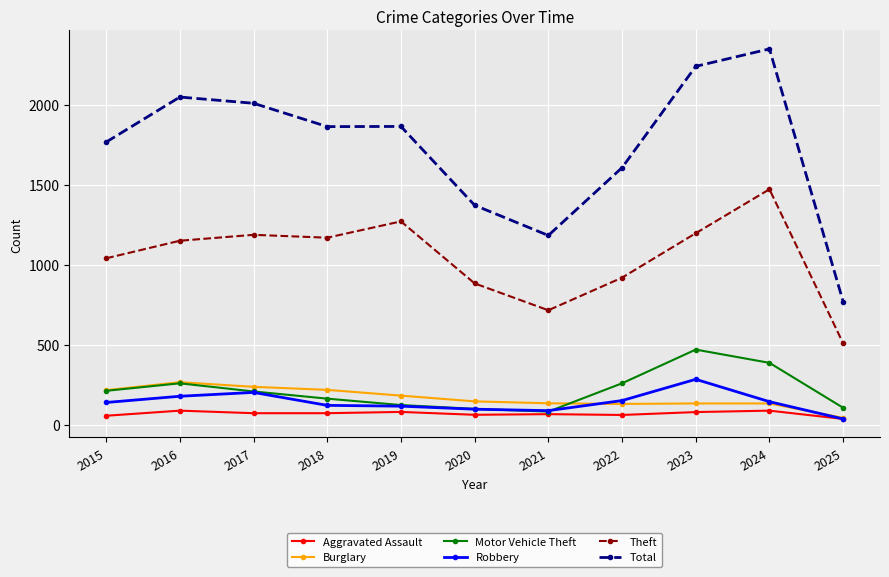

True or false: Aggravated Assault has more than 1 points higher than both neighbors.

True